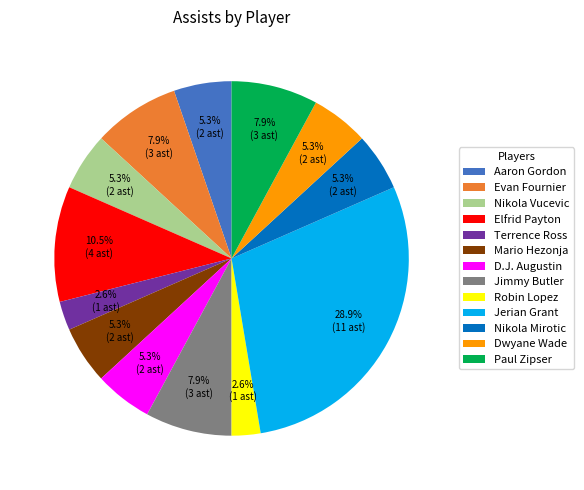

How many segments does this pie chart have?

13